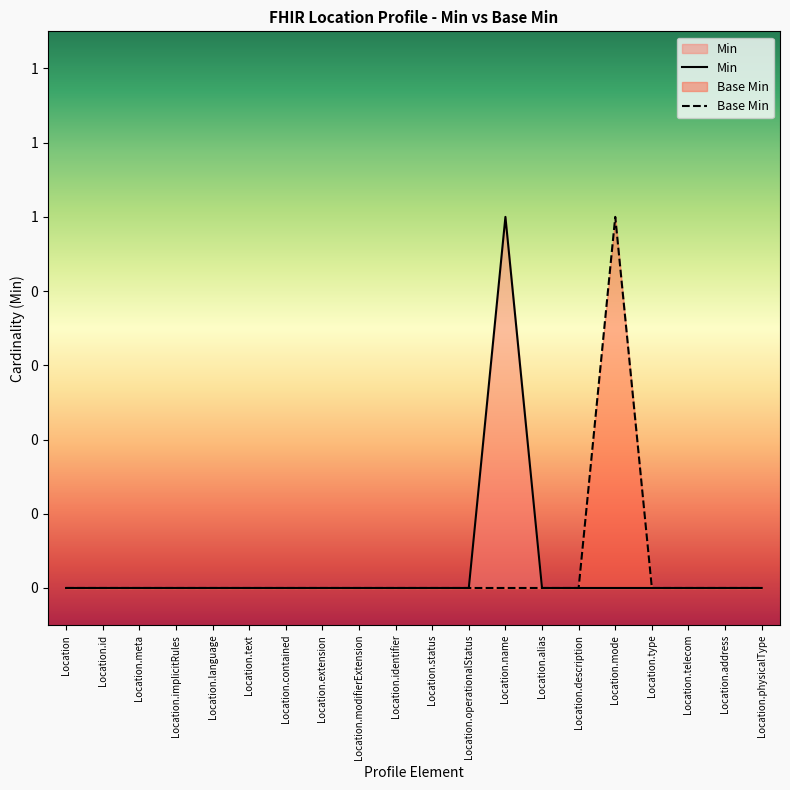

Which label corresponds to the smallest value in the chart?

Location